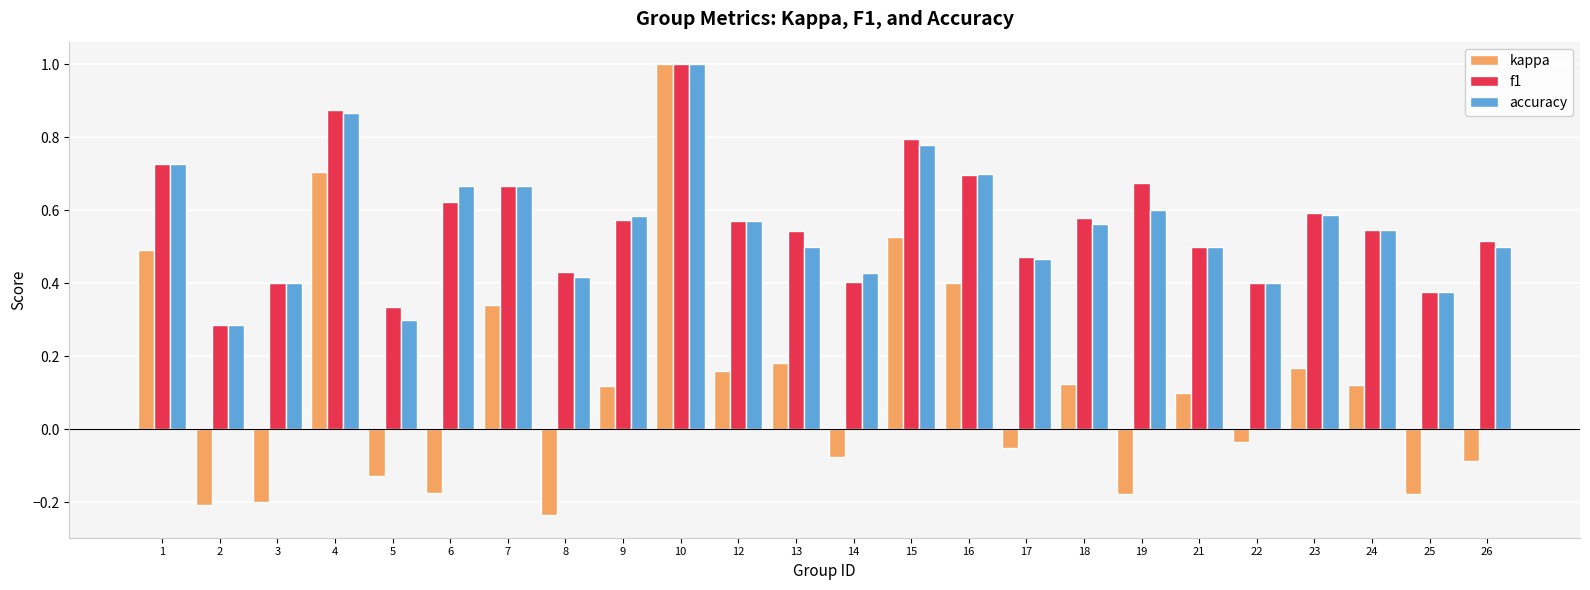

At how many categories does at least one series exceed 0?

24